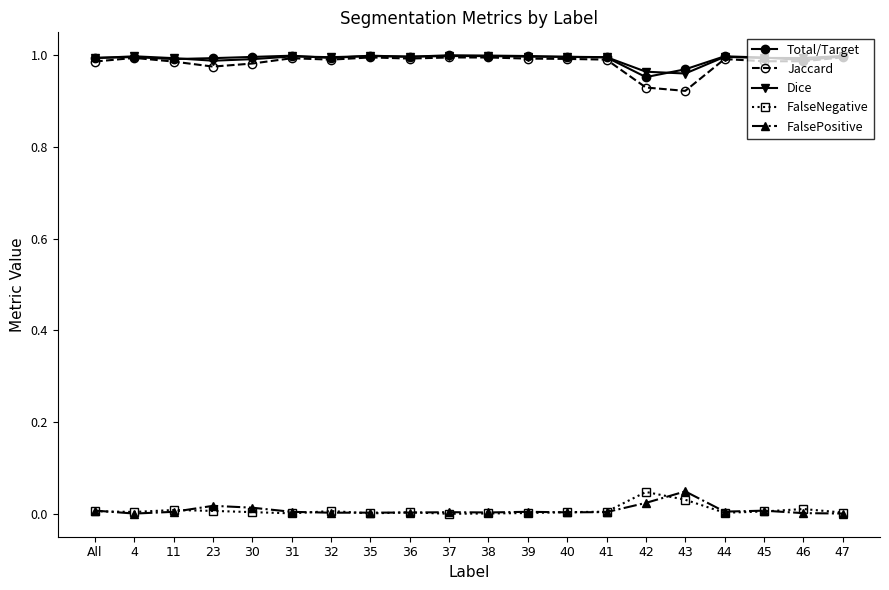

The Jaccard series shows 1.7 at 37. True or false?

False